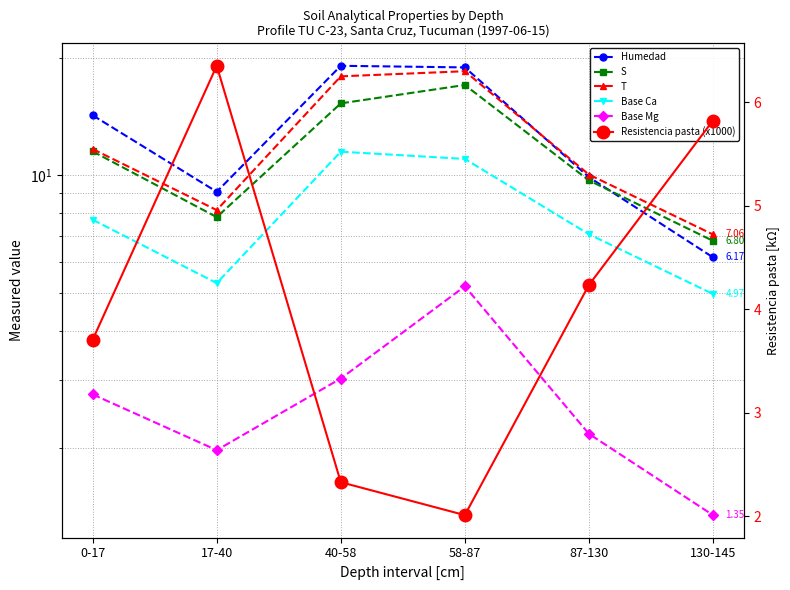

What is the spread (max minus min) of values at 0-17?

11.5